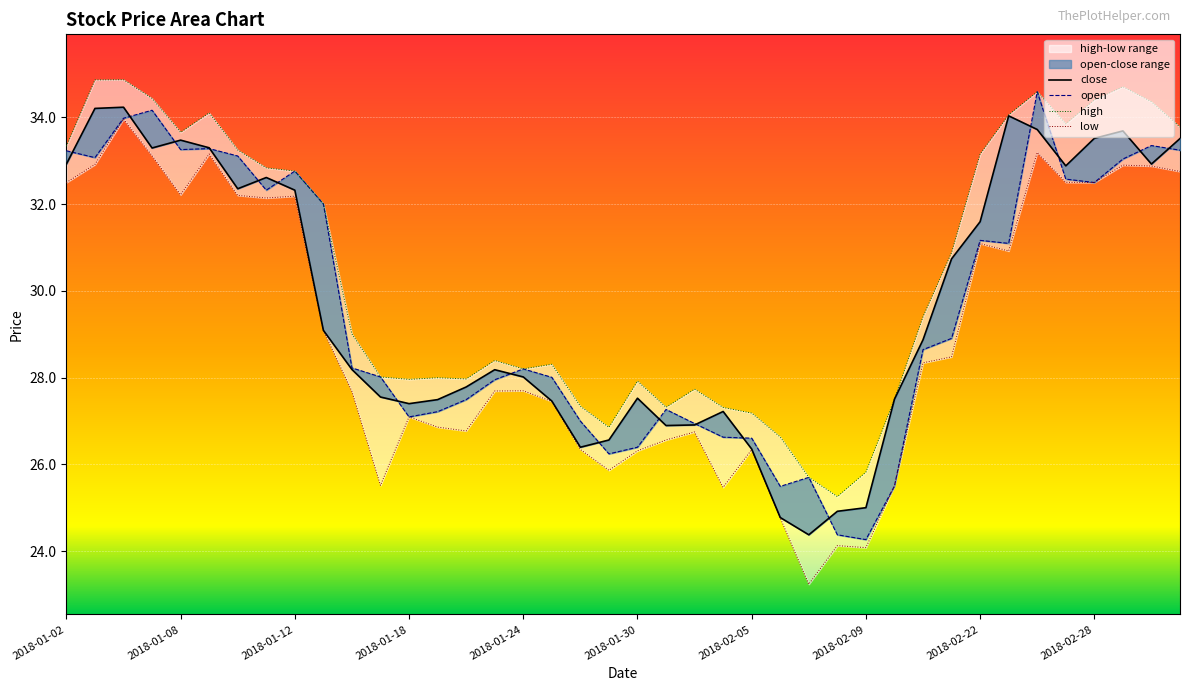

How many values in the high series are below 29?

19